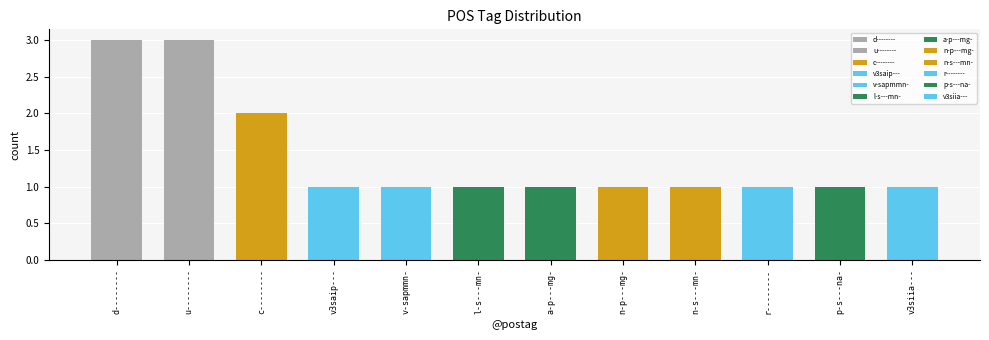

Reading left to right, list all the values displayed in this chart.

d--------=3	u--------=3	c--------=2	v3saip---=1	v-sapmmn-=1	l-s---mn-=1	a-p---mg-=1	n-p---mg-=1	n-s---mn-=1	r--------=1	p-s---na-=1	v3siia---=1